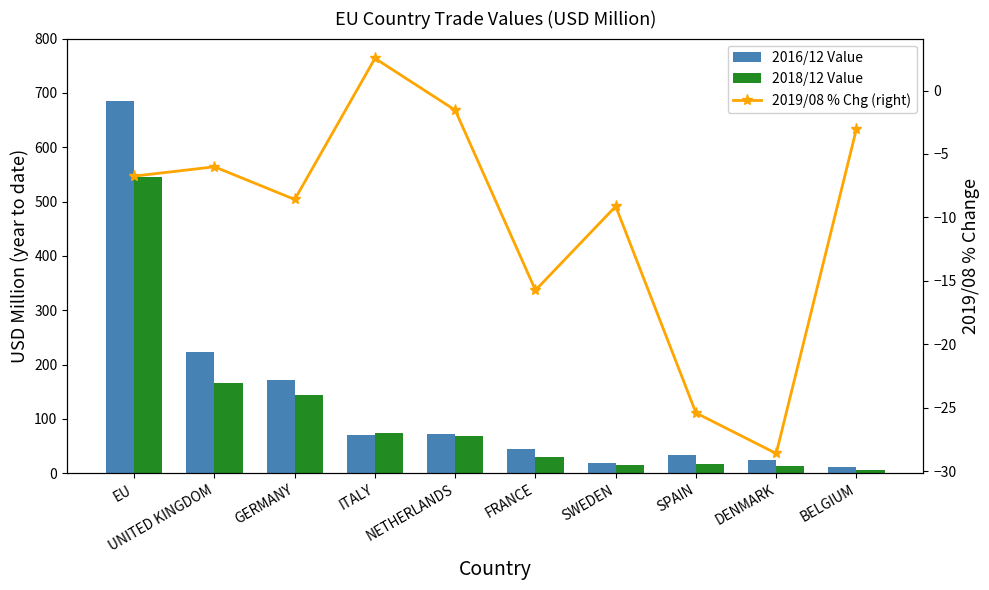

The value of 2016/12 Value at SWEDEN is 18.1. True or false?

True